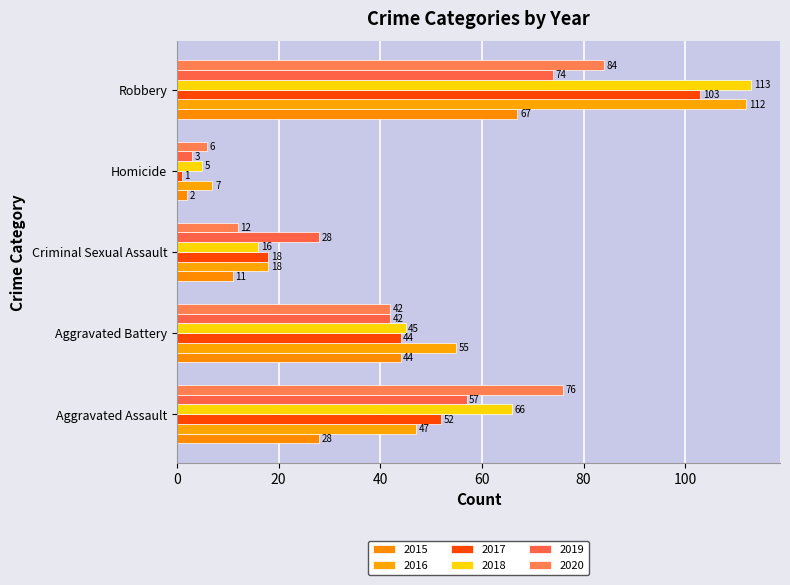

Between Aggravated Assault and Criminal Sexual Assault, which series saw the biggest shift?

2020